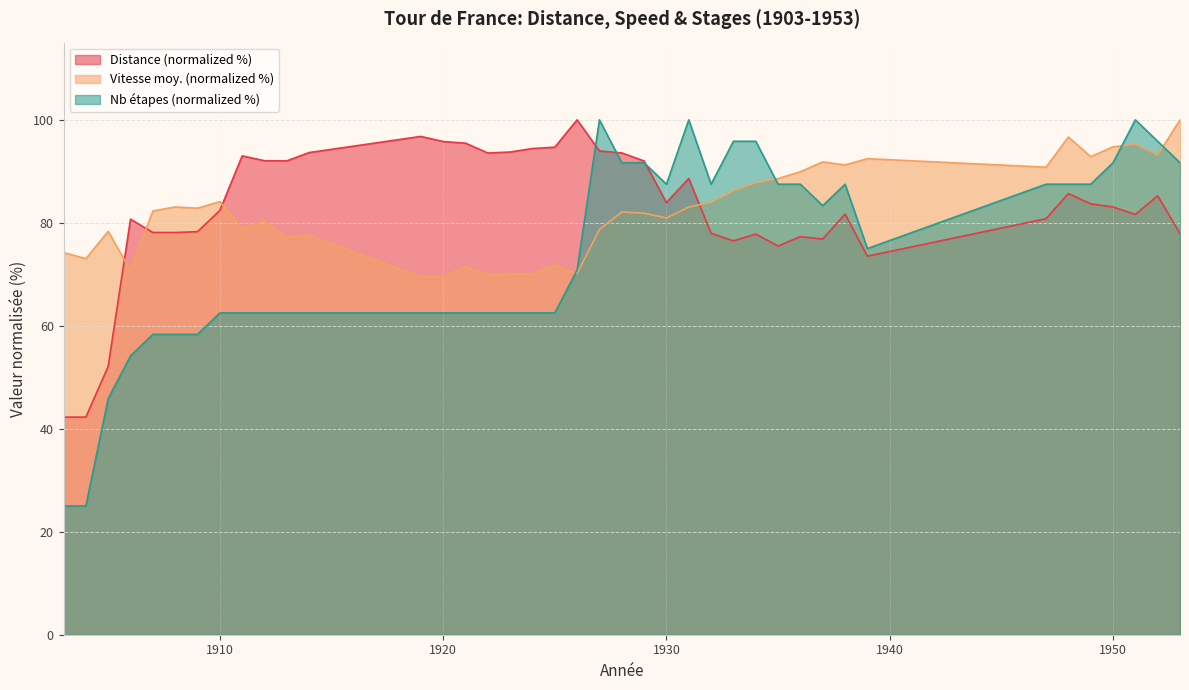

At 1953, list the series in order from largest to smallest.

Vitesse moy., Nb etapes, Distance